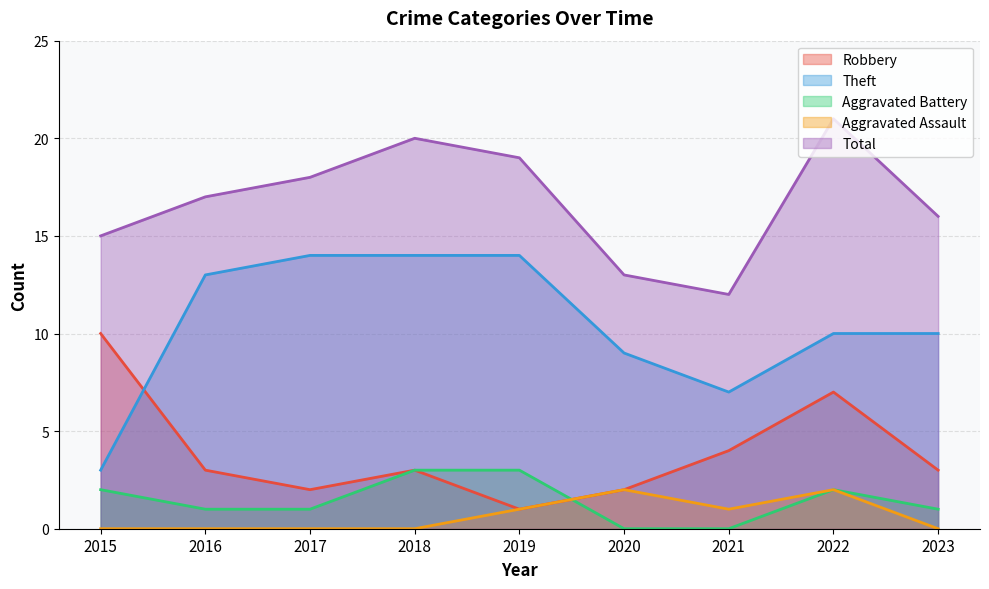

True or false: Total and Aggravated Battery cross at least once.

False